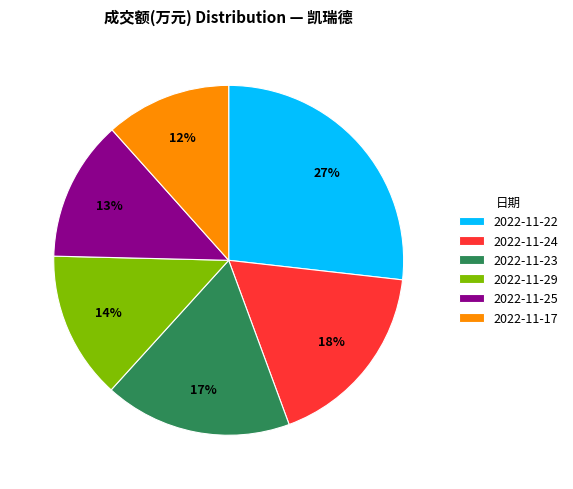

True or false: 2022-11-25 accounts for 25% of the total.

False